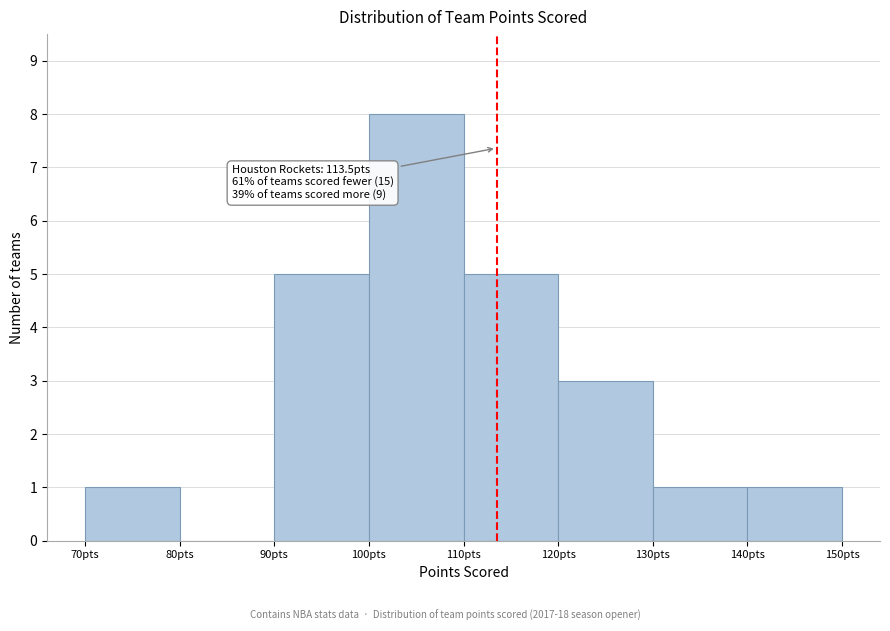

Over which range of the x-axis is the bar tallest?

100 to 110